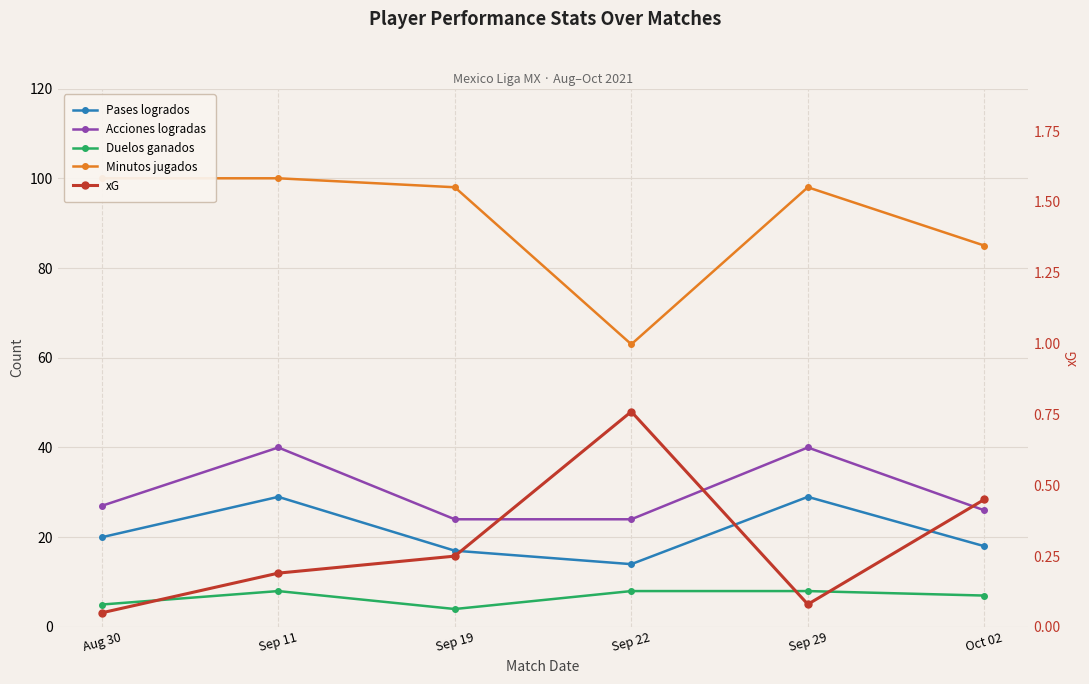

Rank the series by their maximum value, from highest to lowest.

Minutos jugados, Acciones logradas, Pases logrados, Duelos ganados, xG